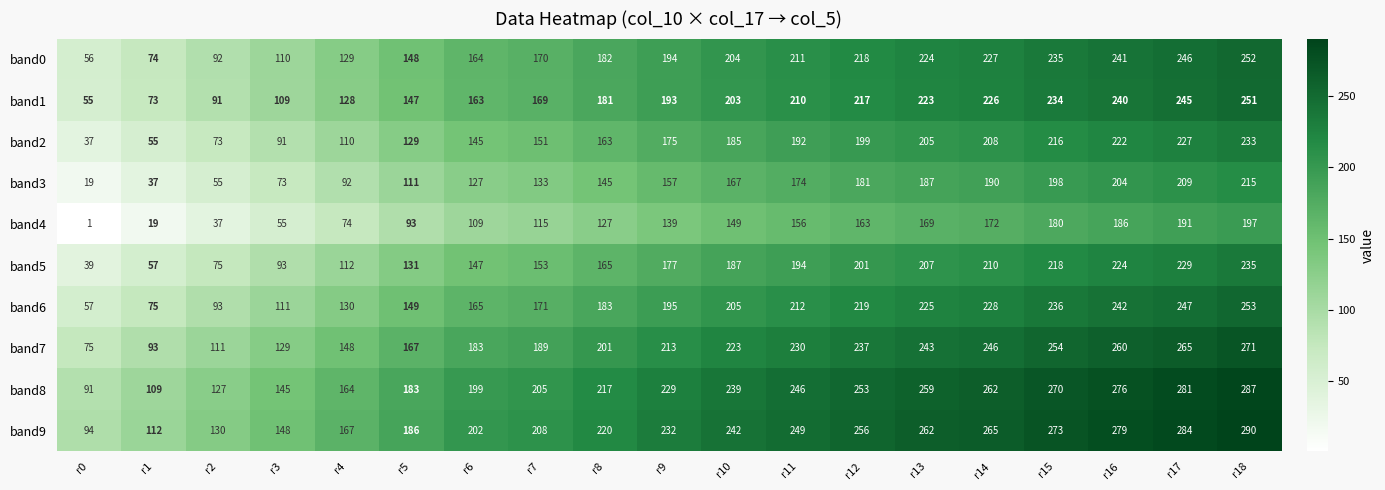

How many data points does each series have?

19